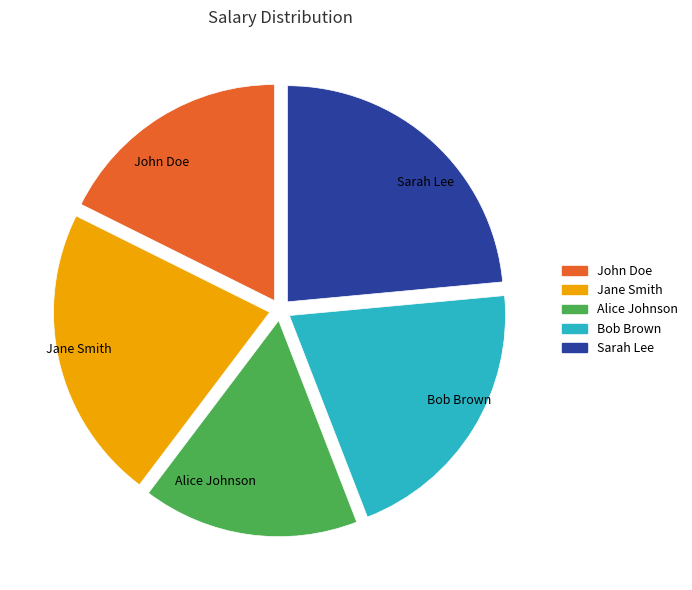

Do Alice Johnson and John Doe together represent more than half of the pie?

No